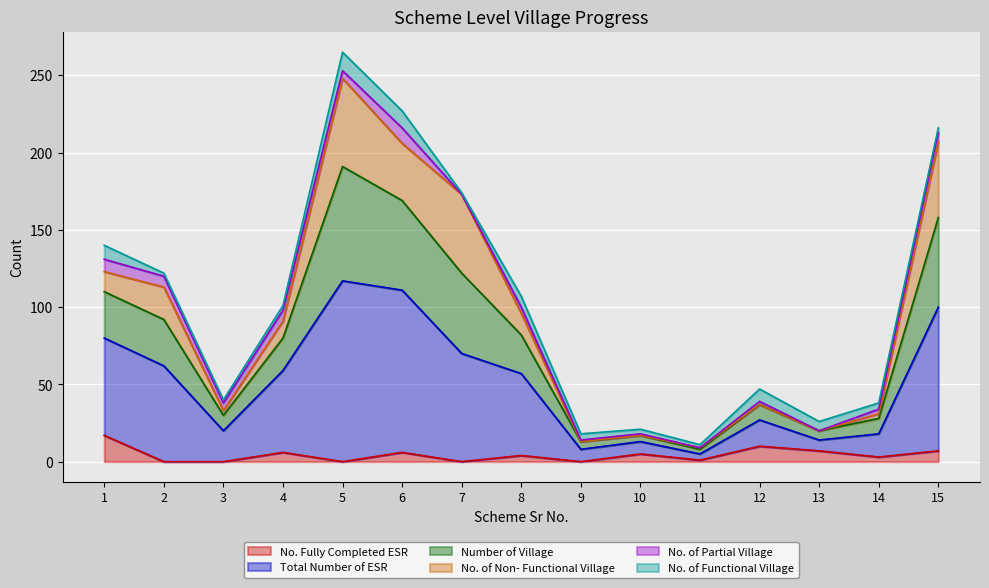

At how many categories does at least one series exceed 186?

3